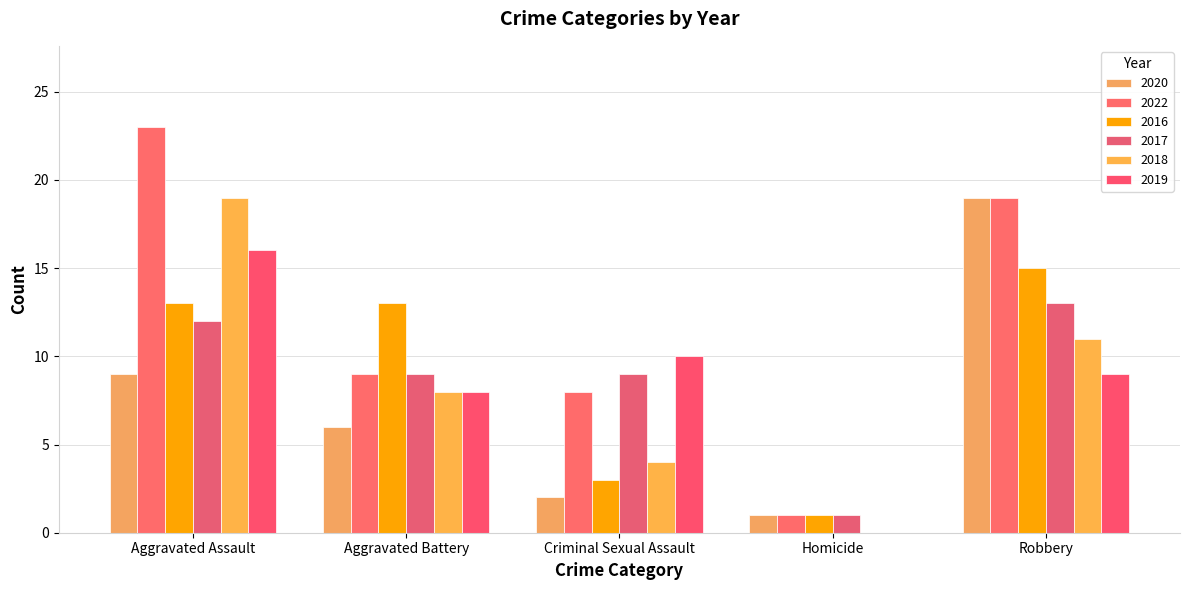

Which series has the widest spread of values?

2022